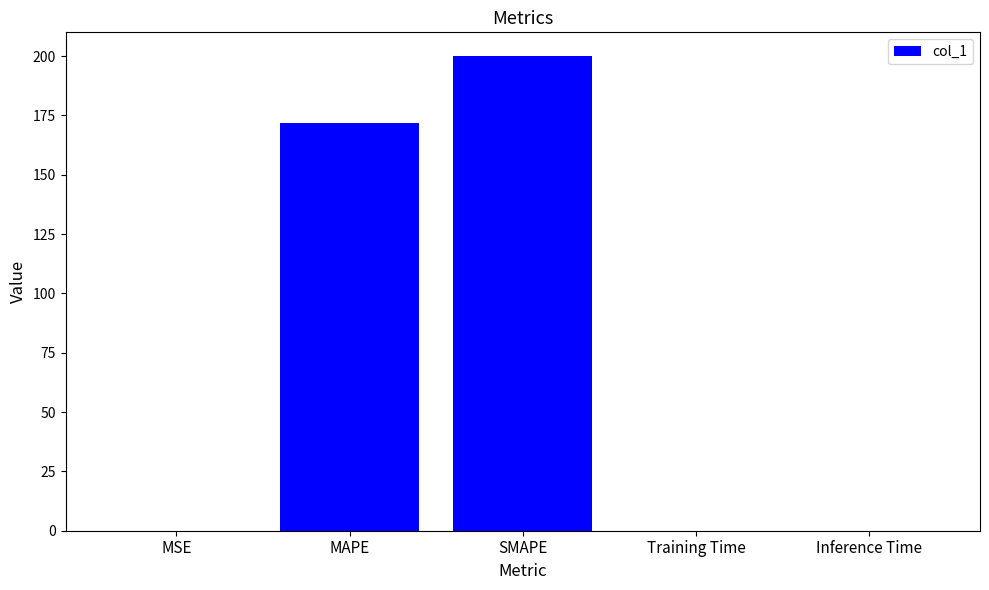

True or false: the data shows 0.0 at Inference Time.

True